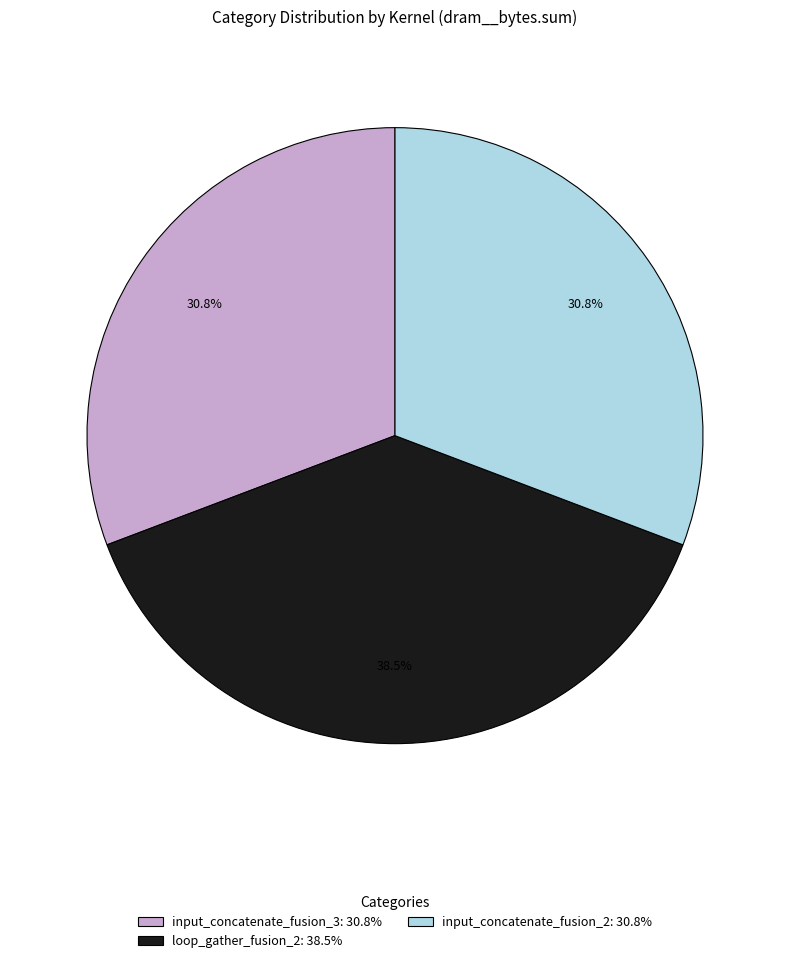

Combined, what portion of the pie is input_concatenate_fusion_2 and input_concatenate_fusion_3?

61.5%